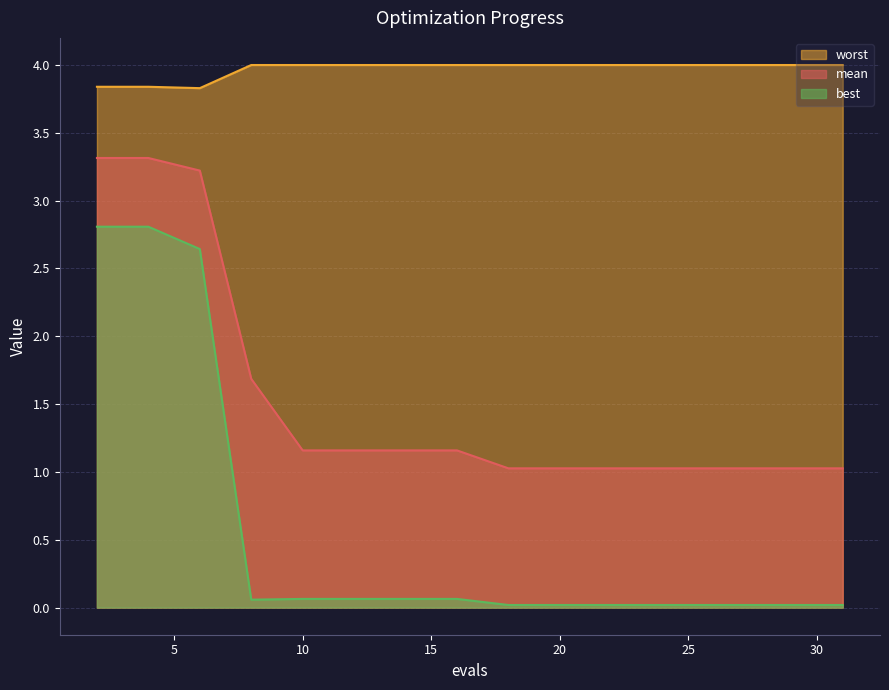

What is the average value of the worst series?

4.0